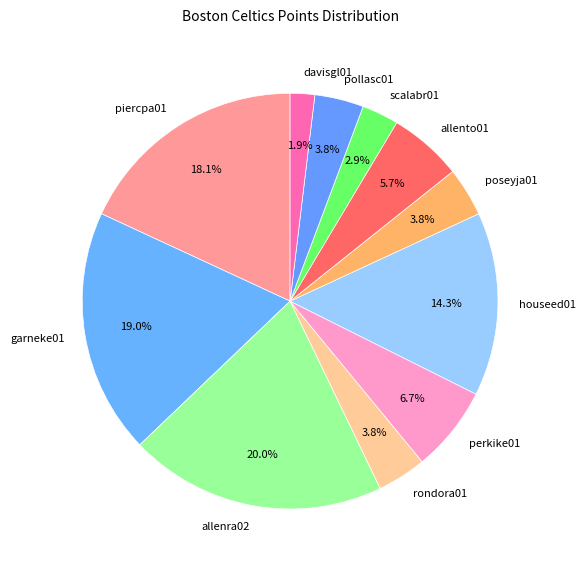

How many slices are in this pie chart?

11